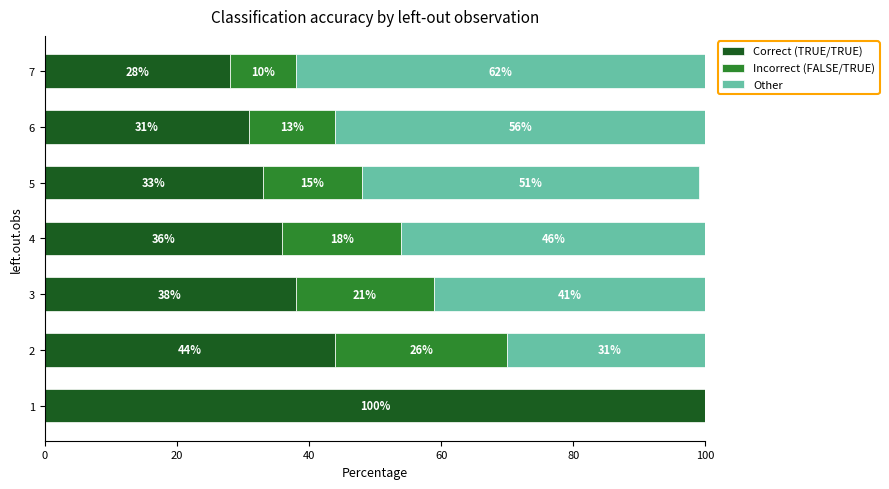

What is the maximum value for Correct (TRUE/TRUE)?

100